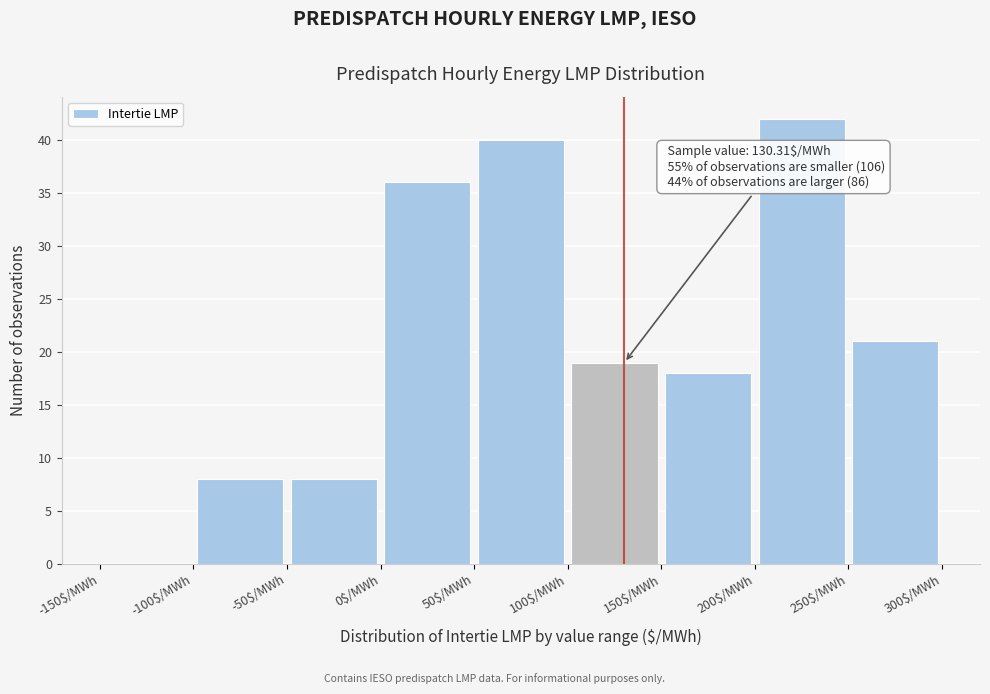

Over which range of the x-axis is the bar tallest?

200 to 250